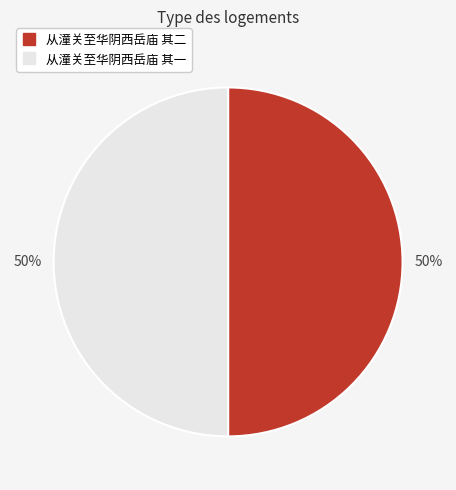

The 从潼关至华阴西岳庙 其二 slice represents 39% of the pie. True or false?

False